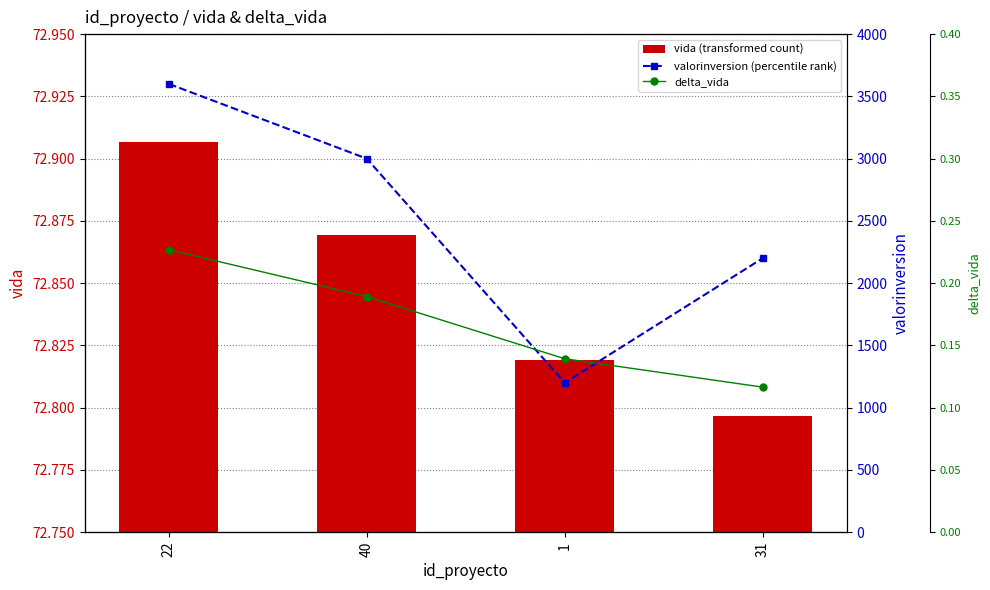

Between 1 and 40, which is larger?

40